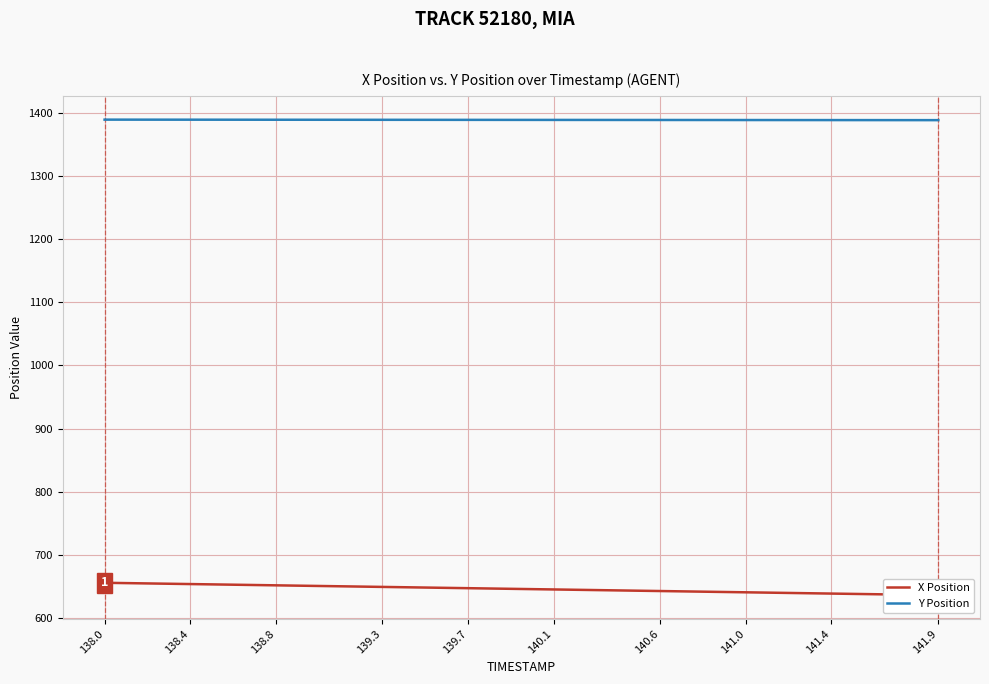

What is the lowest value of the Y Position series?

1388.1